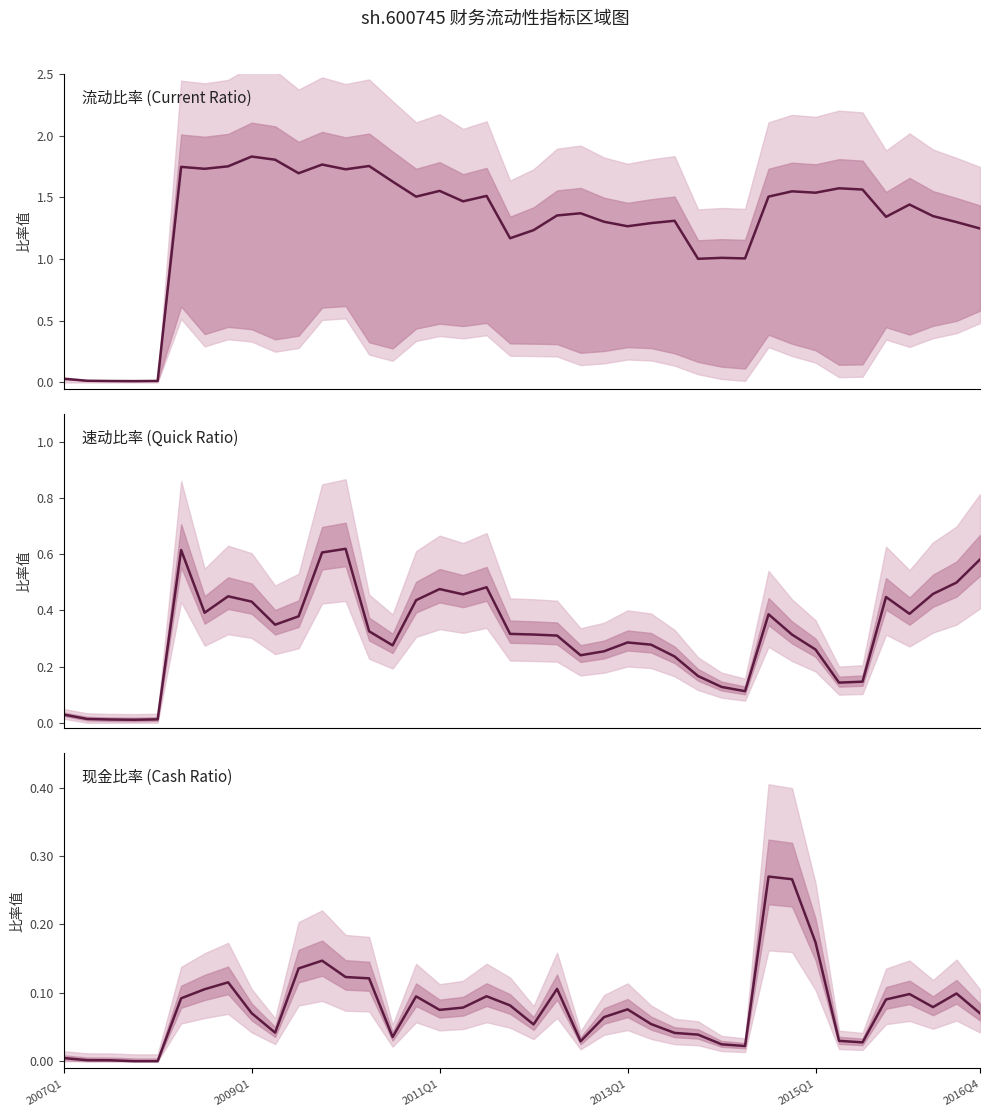

At which category does the chart reach its peak across all series?

2009Q1